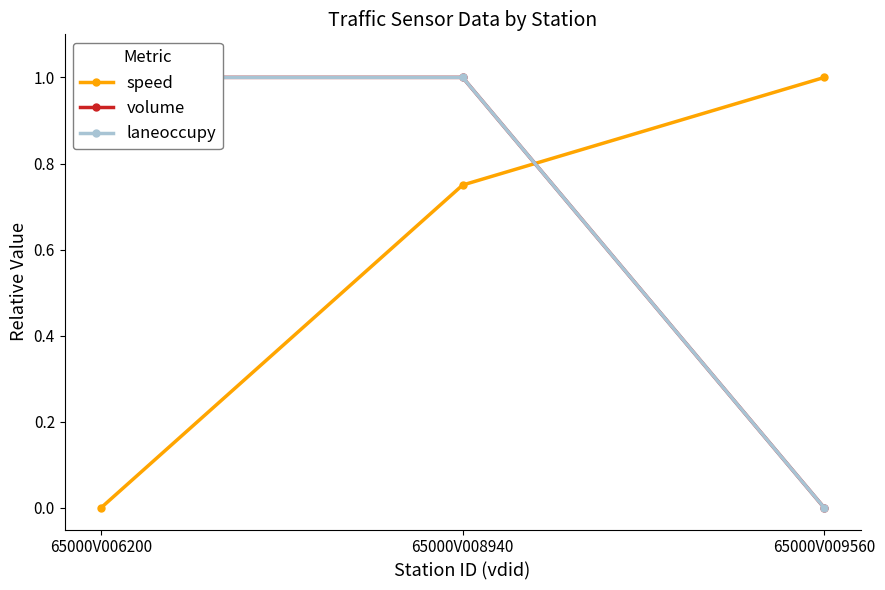

Count the speed values in the range 0 to 1.

3